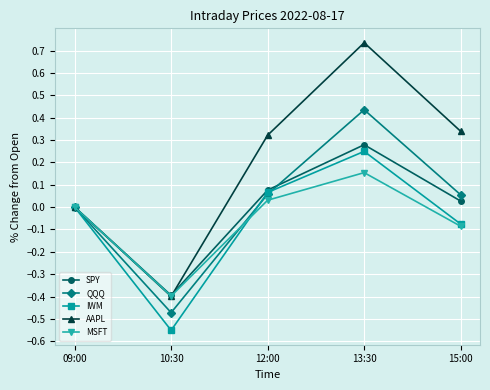

True or false: MSFT has a value of -0.6 at 10:30.

False